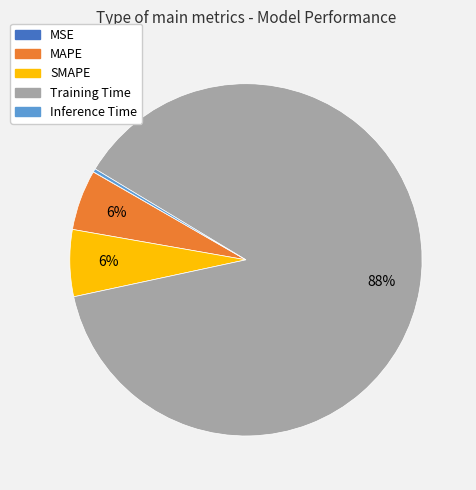

To the nearest percent, what is the average slice percentage?

20%